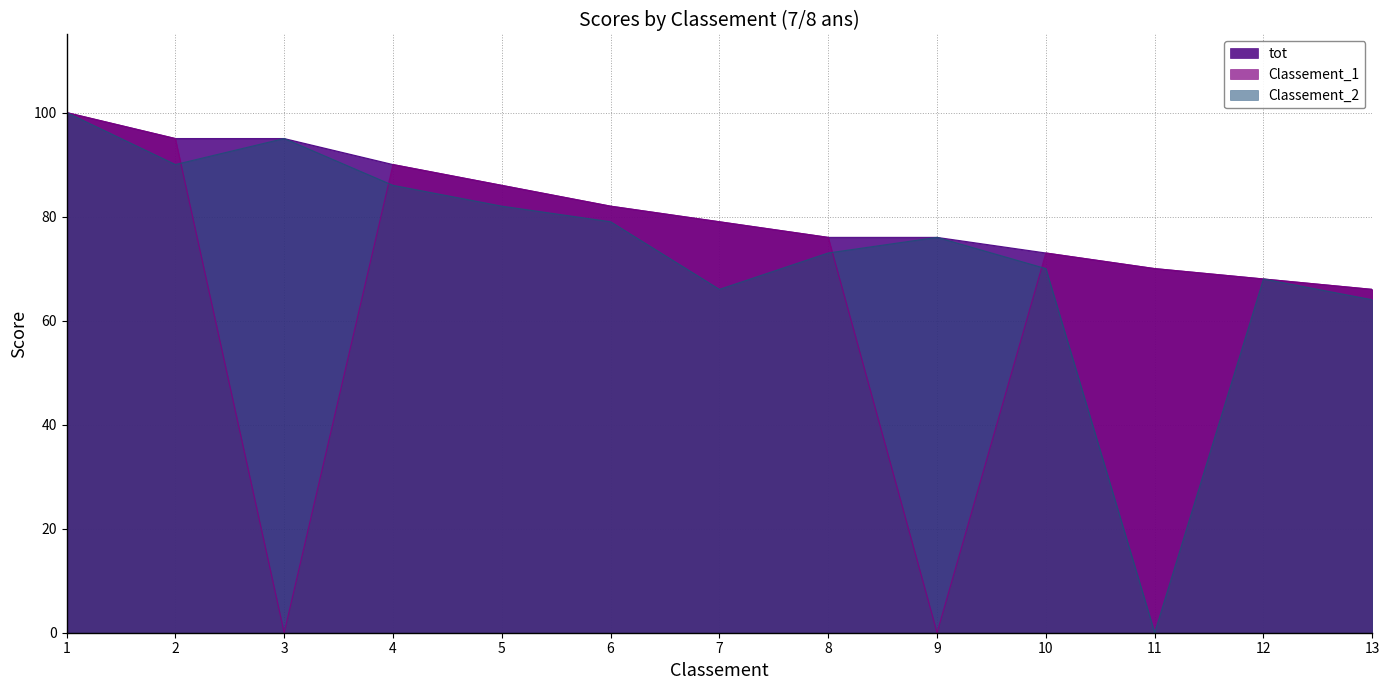

List the series in order of their overall mean, lowest first.

Classement_1, Classement_2, tot